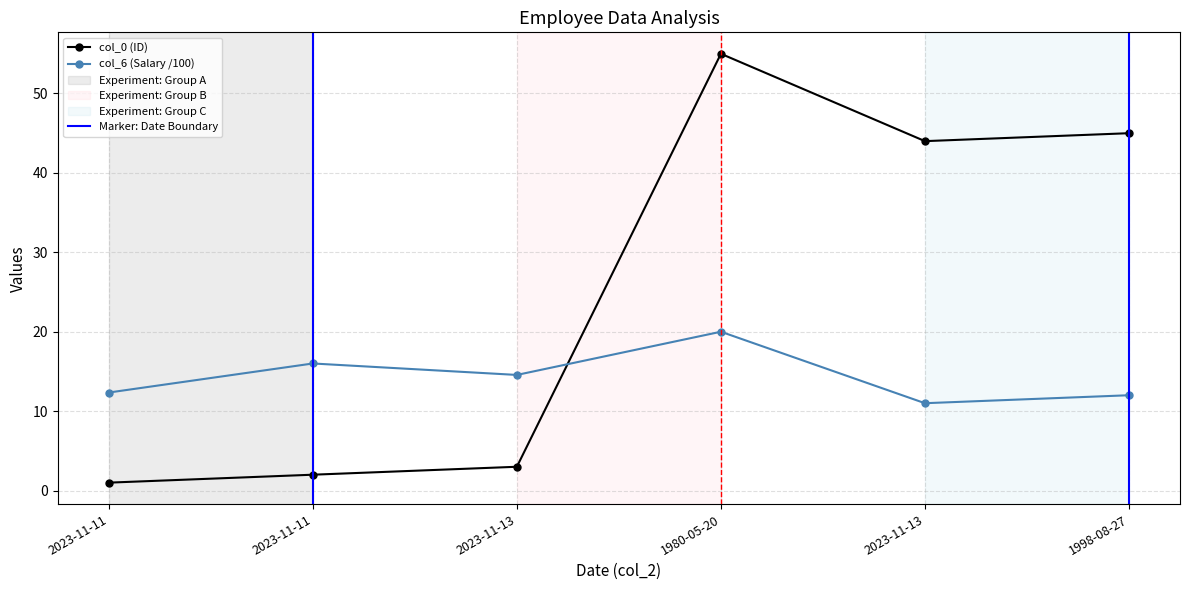

Between which two adjacent categories do col_6 and col_0 first intersect?

2023-11-13 and 1980-05-20